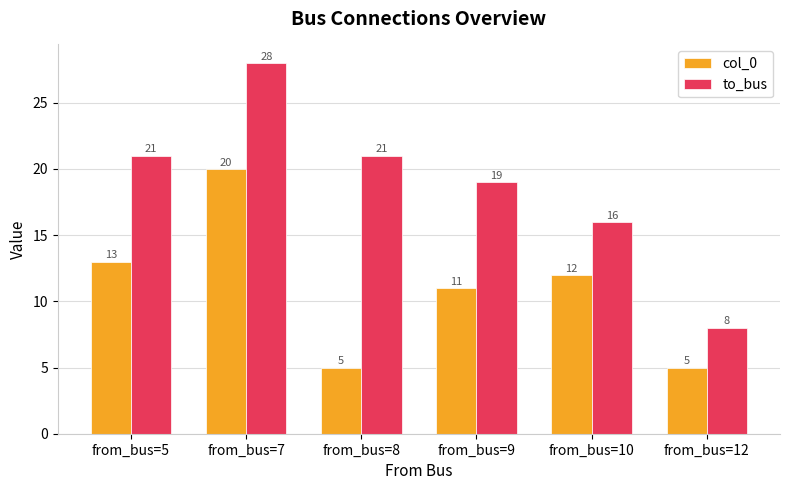

At which category is the sum across all series the highest?

from_bus=7